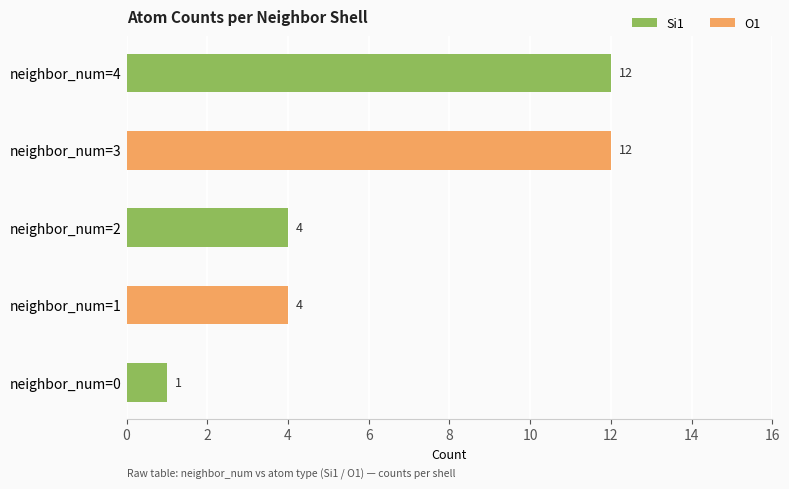

What is the average value of the Si1 series?

3